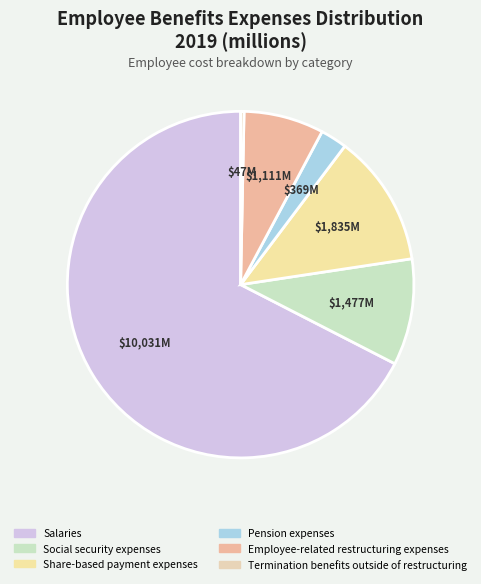

Combined, do Share-based payment expenses and Pension expenses account for over 50%?

No